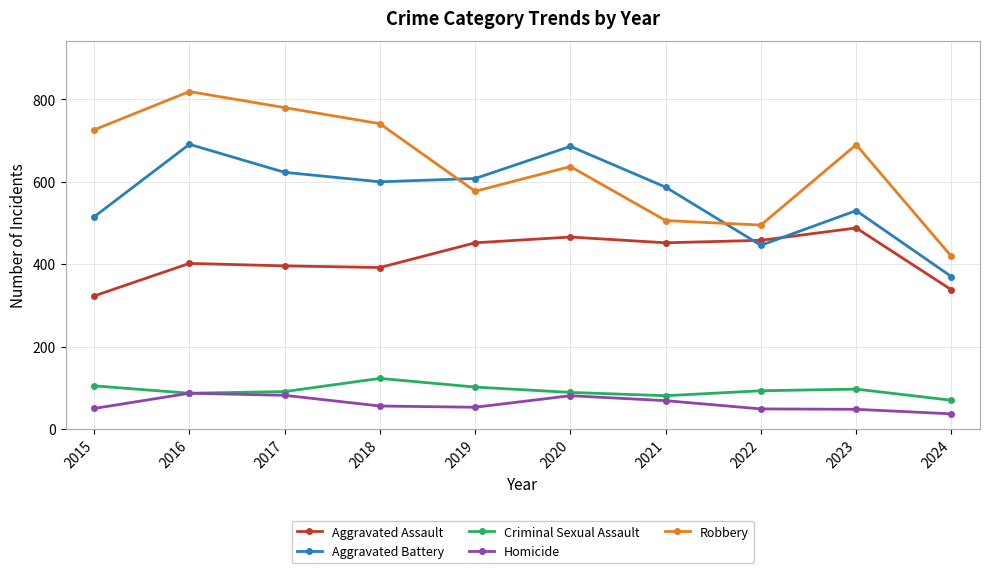

Which series has the largest total across all categories?

Robbery